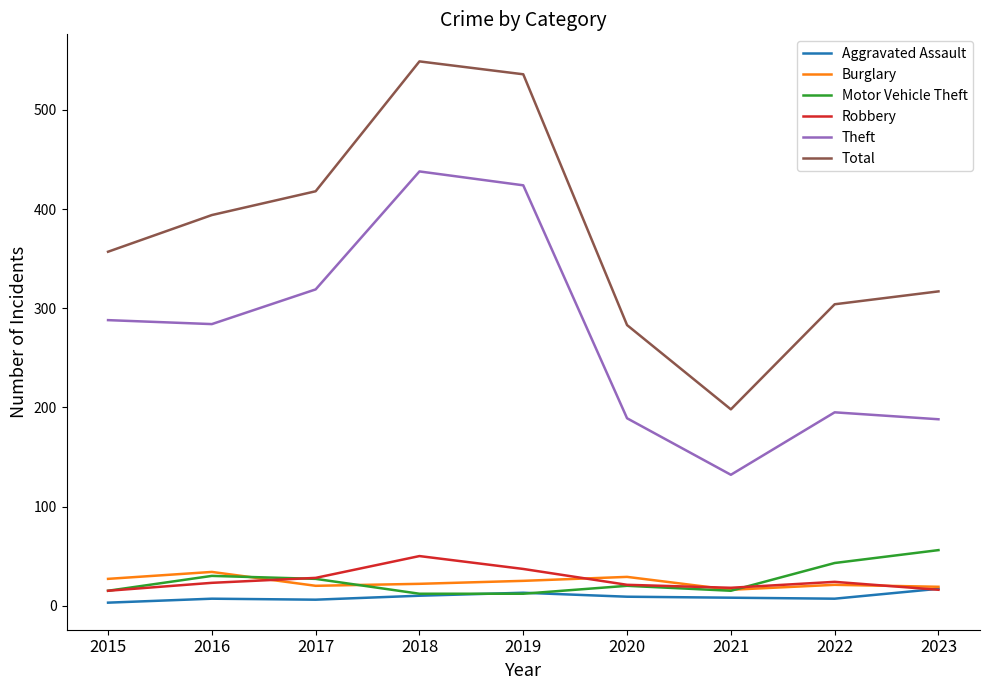

Between 2017 and 2018, which series saw the biggest shift?

Total